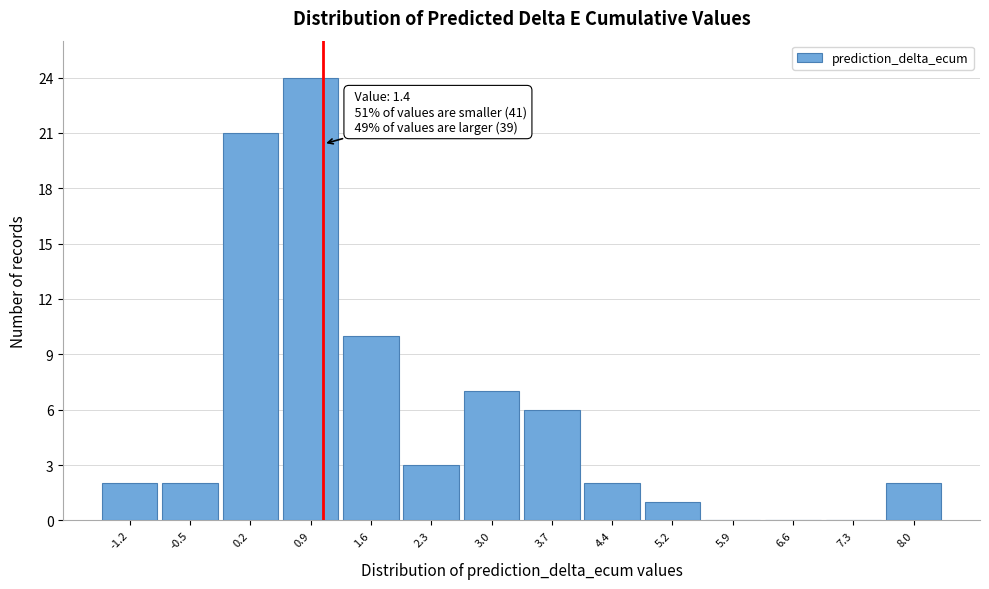

Reading left to right, what are all the values shown in this chart?

-1.2=2	-0.5=2	0.2=21	0.9=24	1.6=10	2.3=3	3.0=7	3.7=6	4.4=2	5.2=1	5.9=0	6.6=0	7.3=0	8.0=2